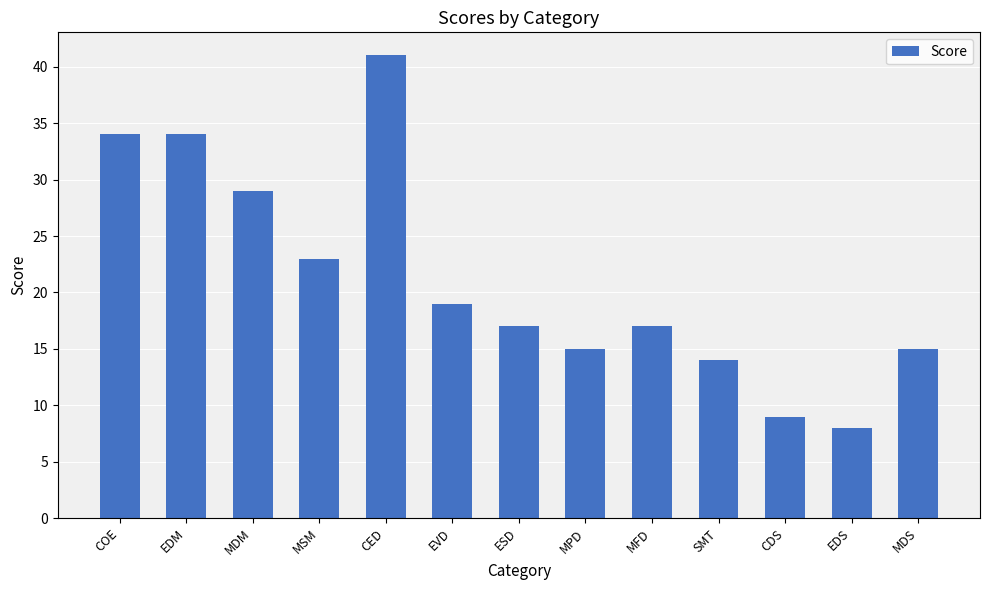

Count the number of data series in this chart.

1